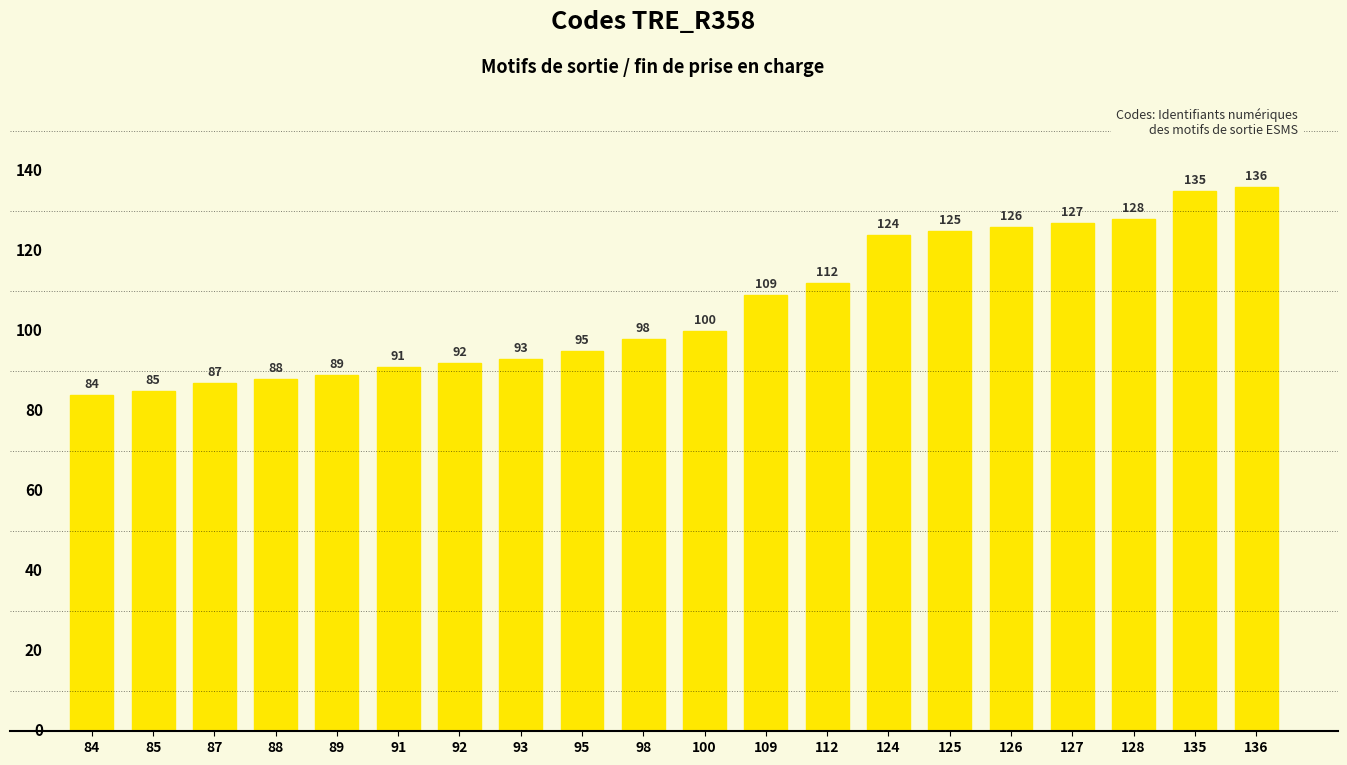

List the labels in order of value, largest first.

136, 135, 128, 127, 126, 125, 124, 112, 109, 100, 98, 95, 93, 92, 91, 89, 88, 87, 85, 84